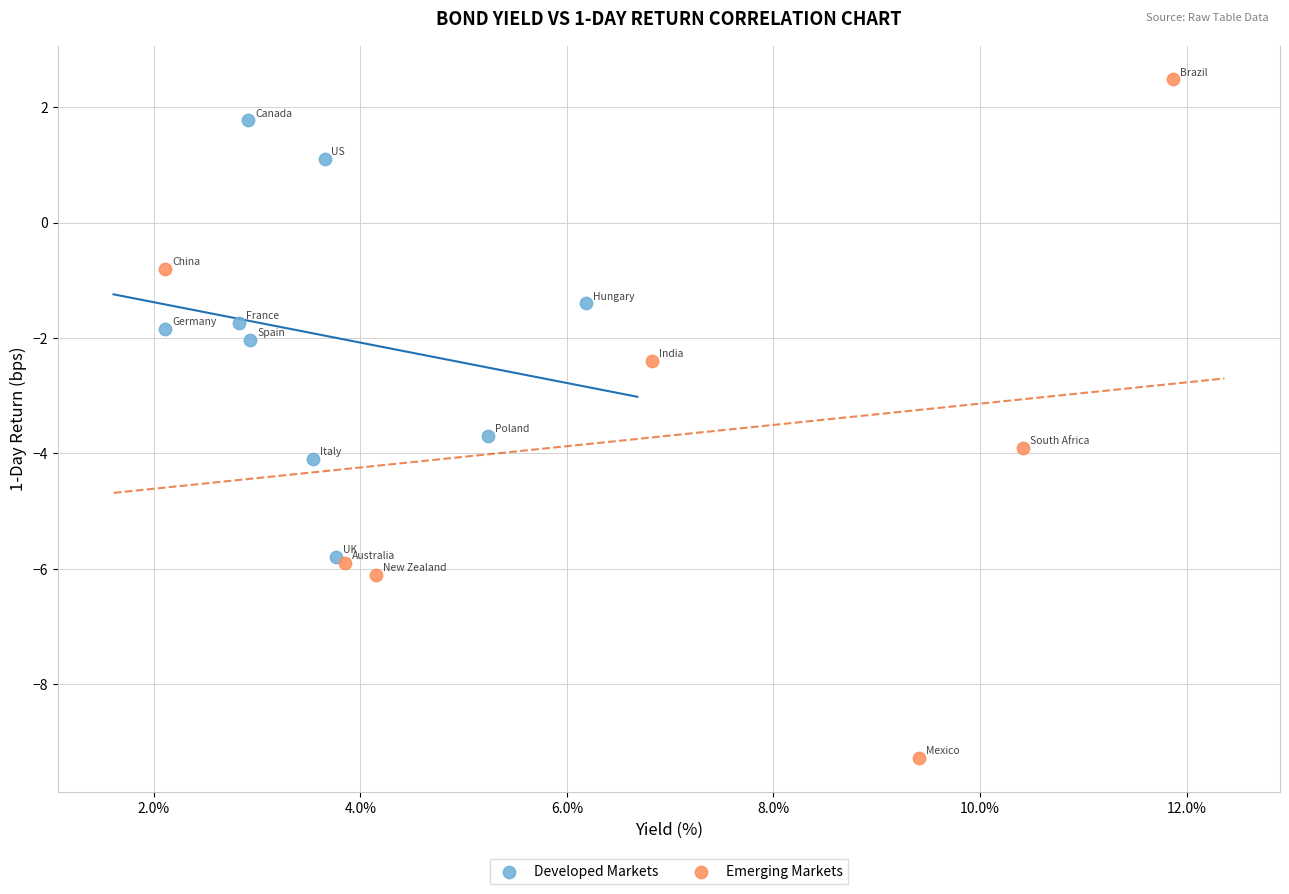

Which series reaches the minimum Y coordinate?

Emerging Markets